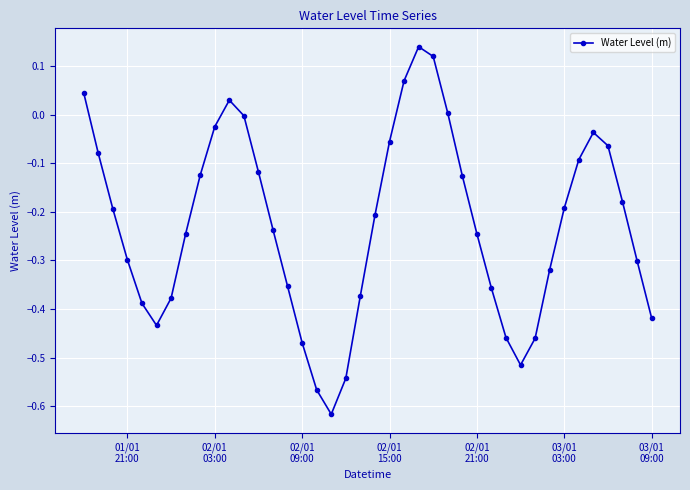

How many points are higher than both their immediate neighbors (excluding endpoints)?

3